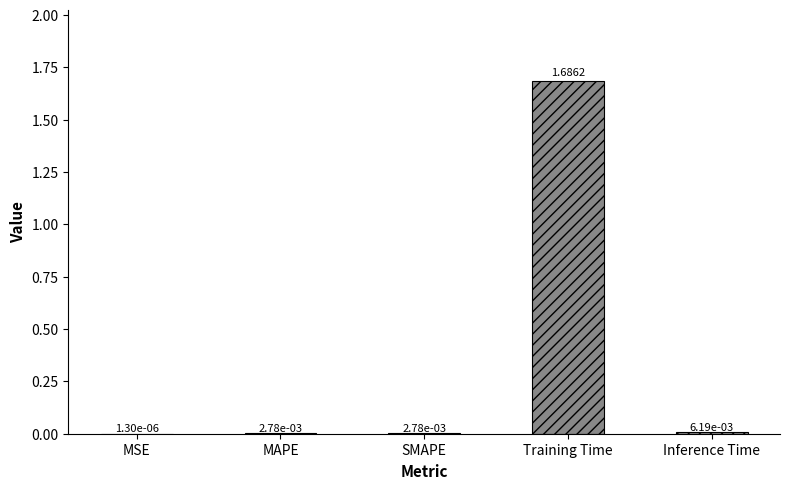

At which label is the value closest to 0?

MSE